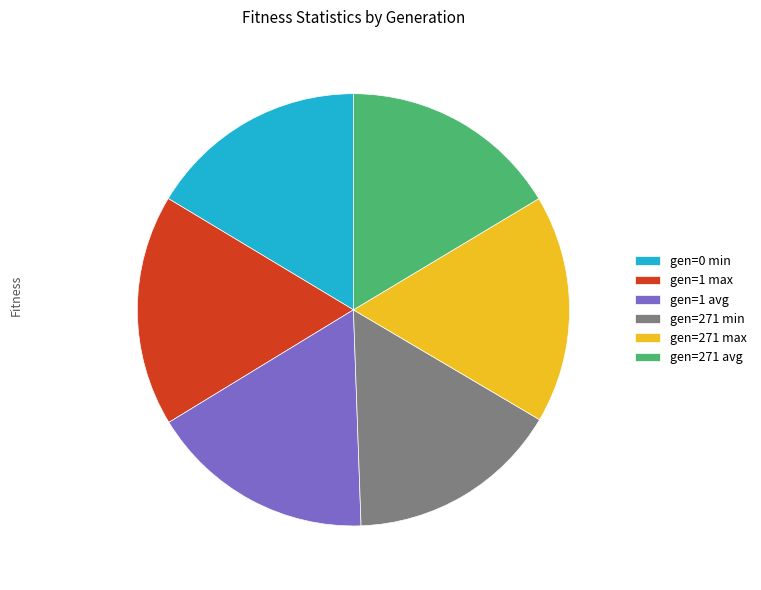

Is it true that gen=271 min is 16% of the pie?

True